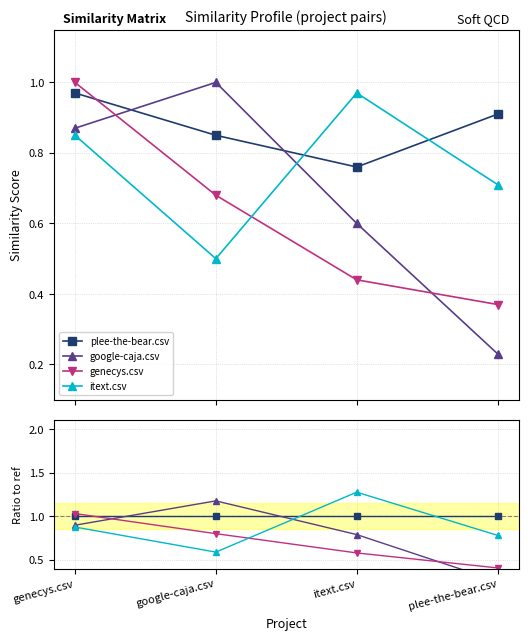

At genecys.csv, list the series in order from largest to smallest.

genecys.csv, plee-the-bear.csv, google-caja.csv, itext.csv